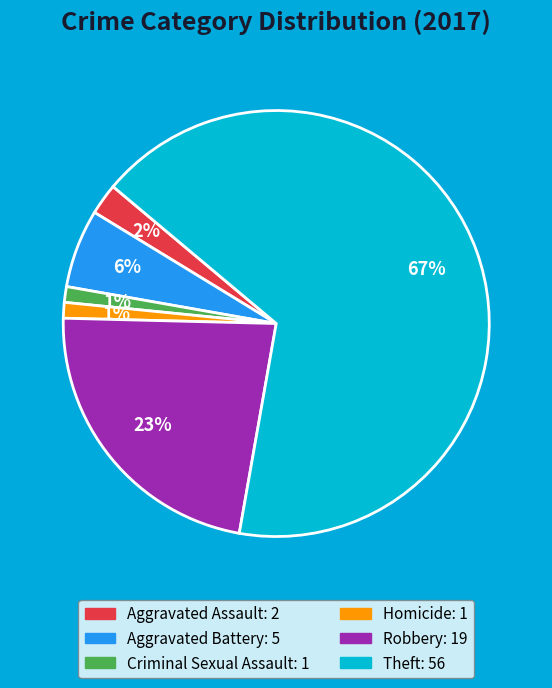

How many segments does this pie chart have?

6